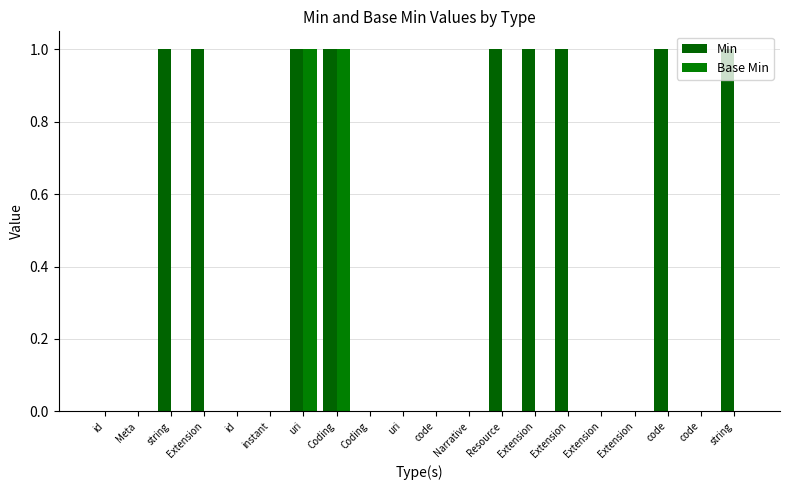

Where is Base Min nearest to the value 0?

id